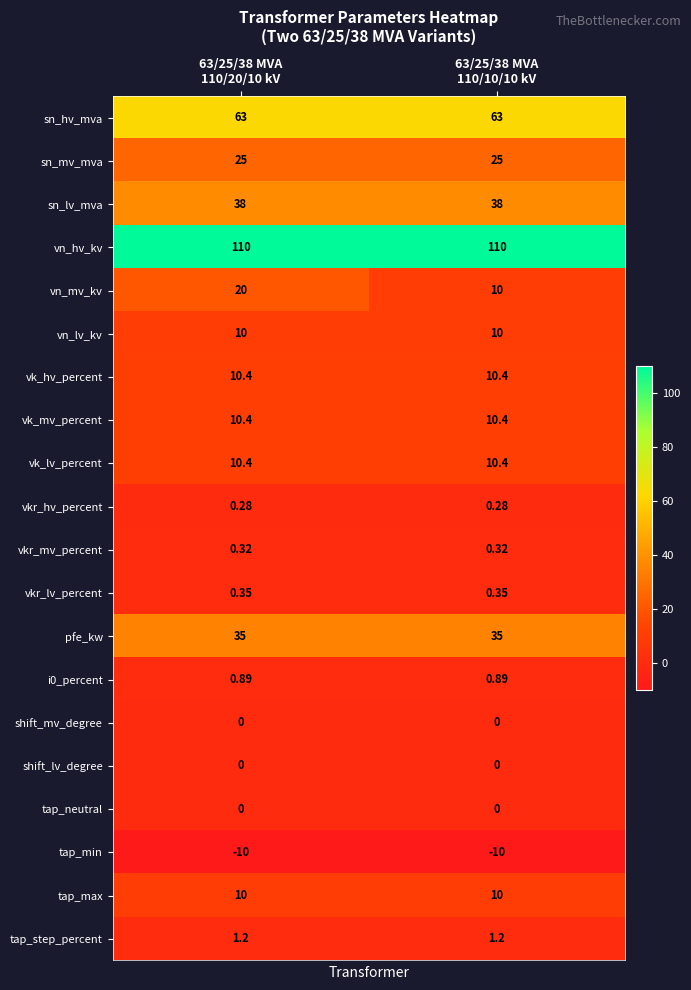

At how many categories does at least one series exceed 38?

2